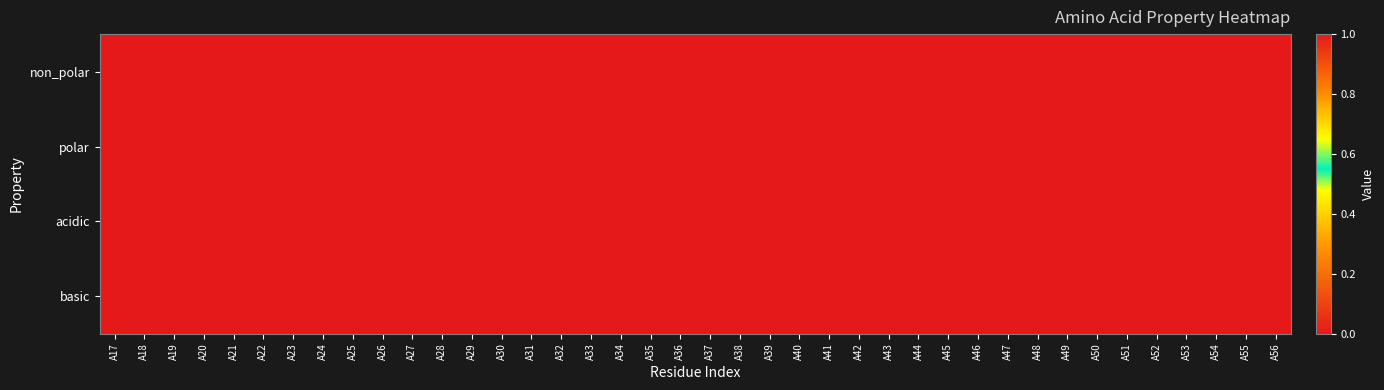

Which category has the highest value across all series?

A17